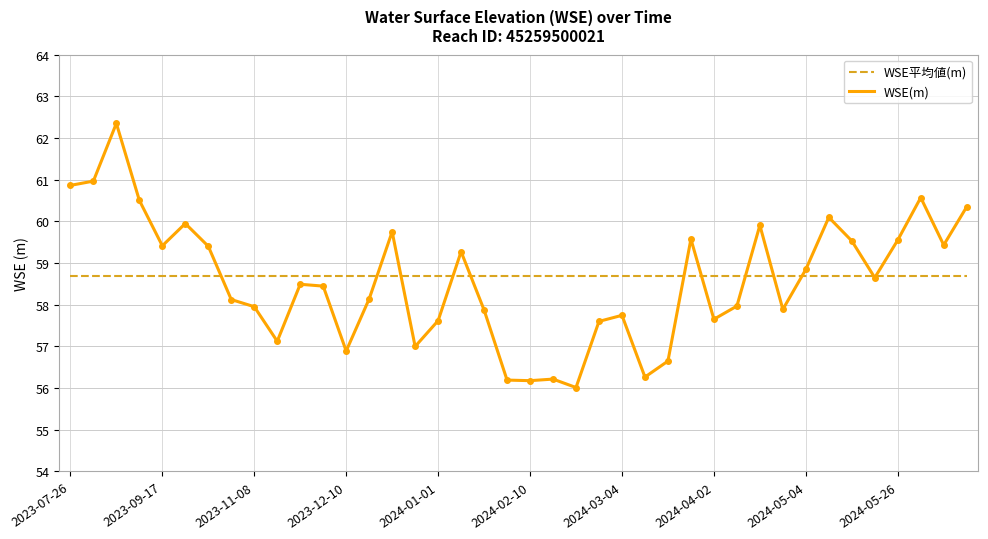

List the series in order of their peak value, lowest first.

WSE平均値(m), WSE(m)